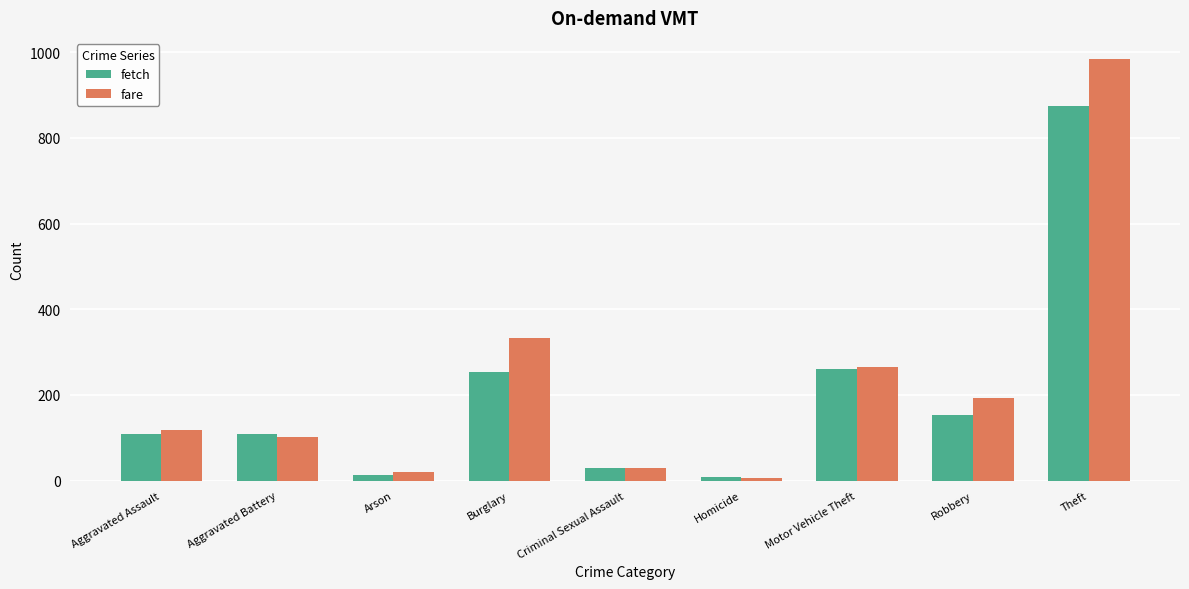

Which series has the widest spread of values?

fare